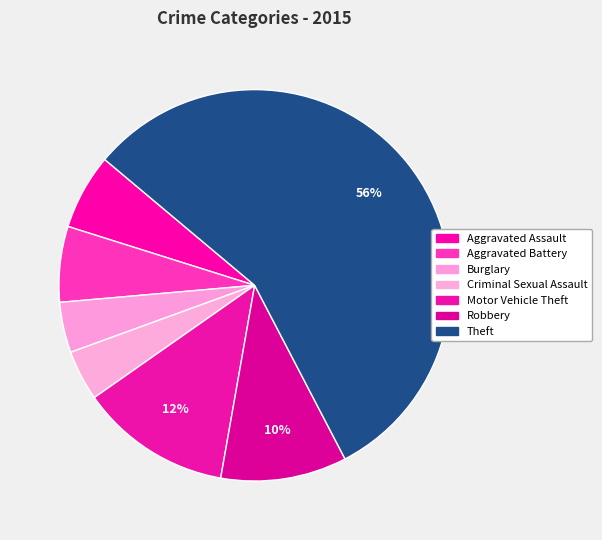

How many segments does this pie chart have?

7